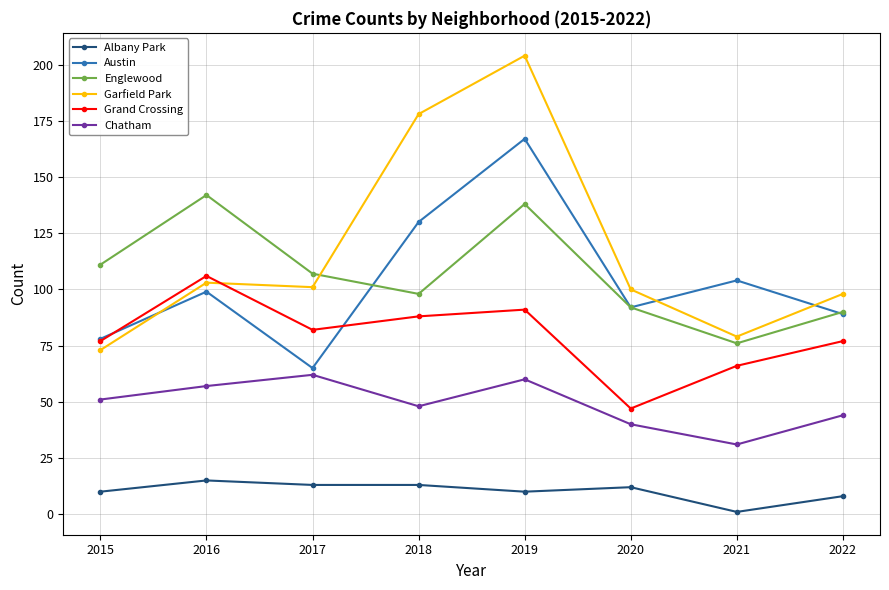

How many interior local peaks does the Garfield Park series have?

2